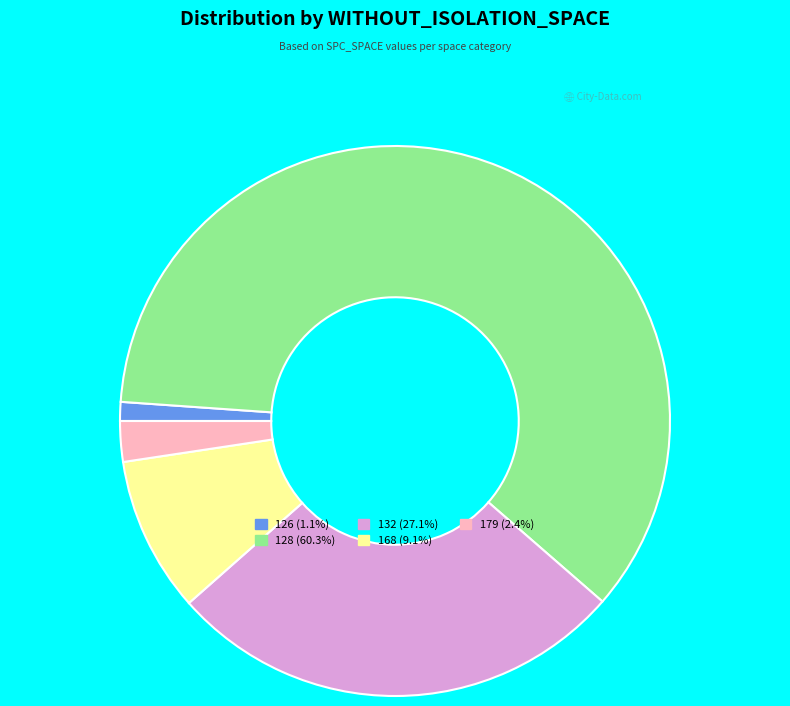

Is there any slice that represents more than half of the pie?

Yes